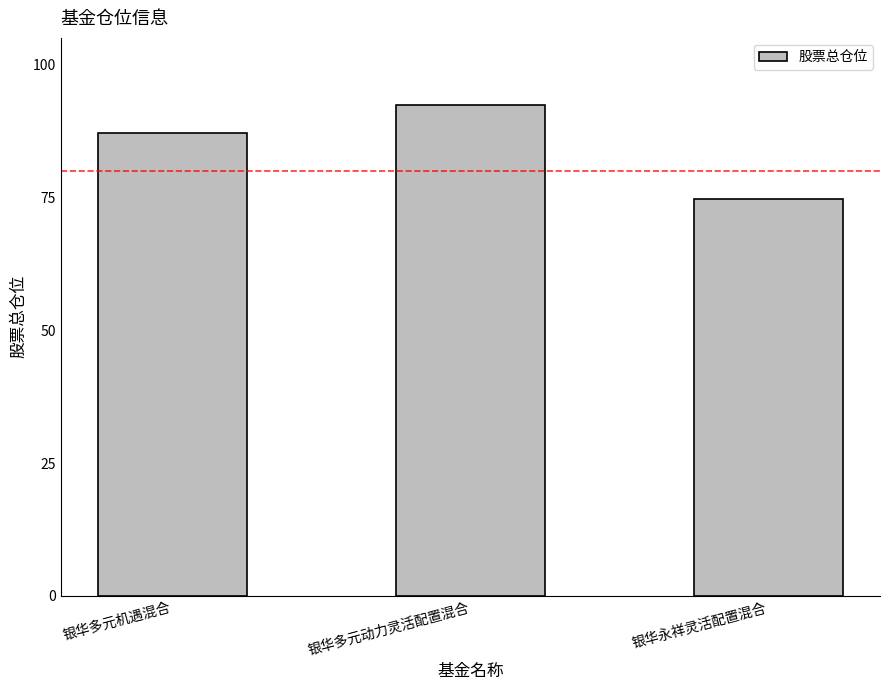

The chart shows a value of 92.4 at 银华多元动力灵活配置混合. True or false?

True